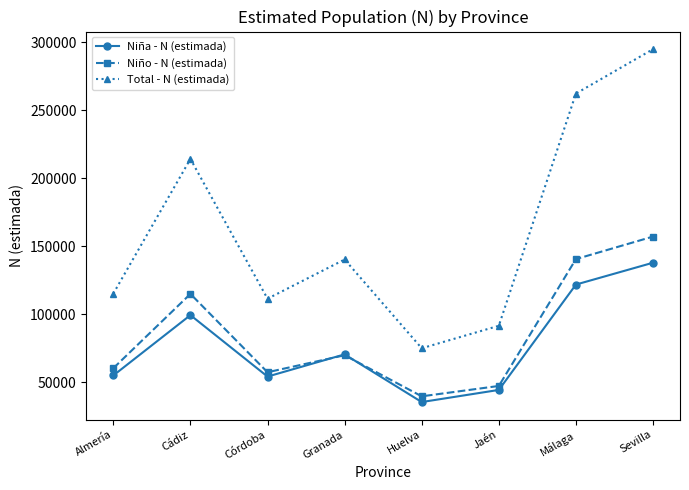

What is the approximate value of Niño - N (estimada) at Sevilla?

157136